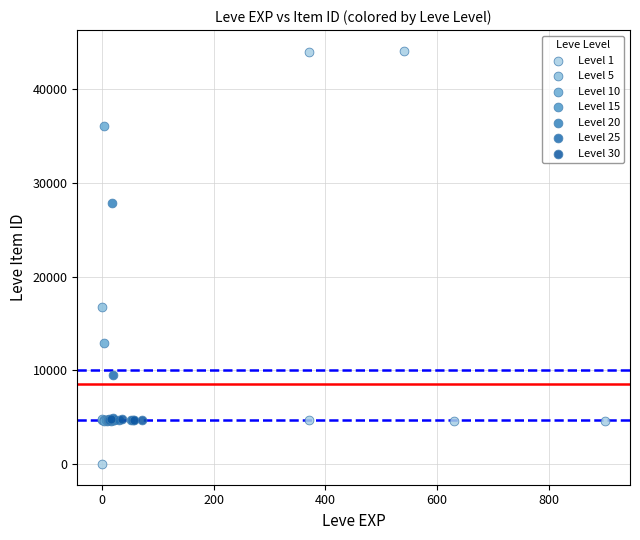

Which series has the widest spread of Y values?

Level 1